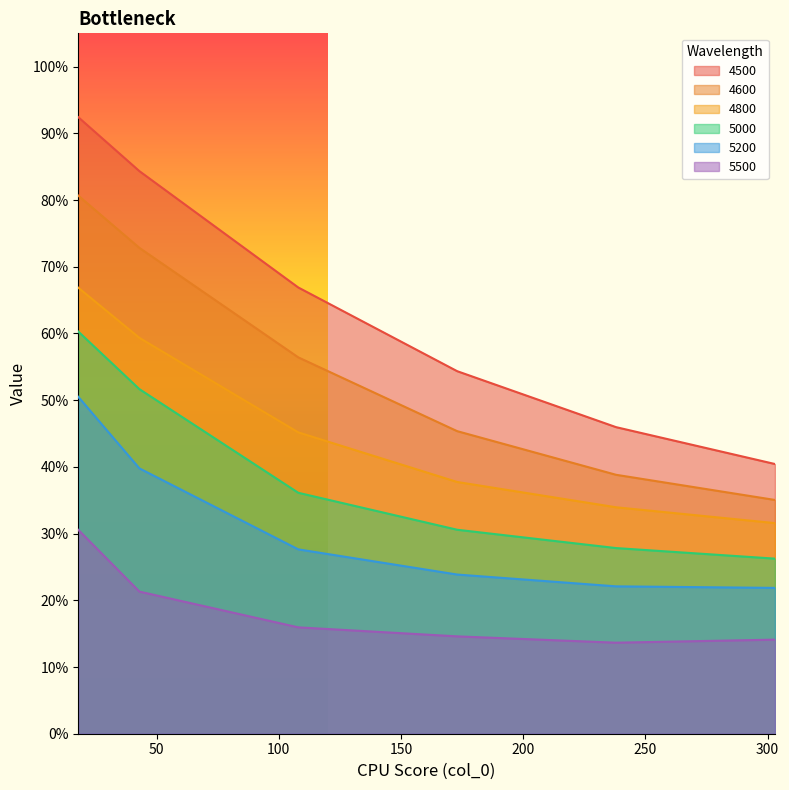

What is the value of the 5200 point at the 4th from the left?

0.2